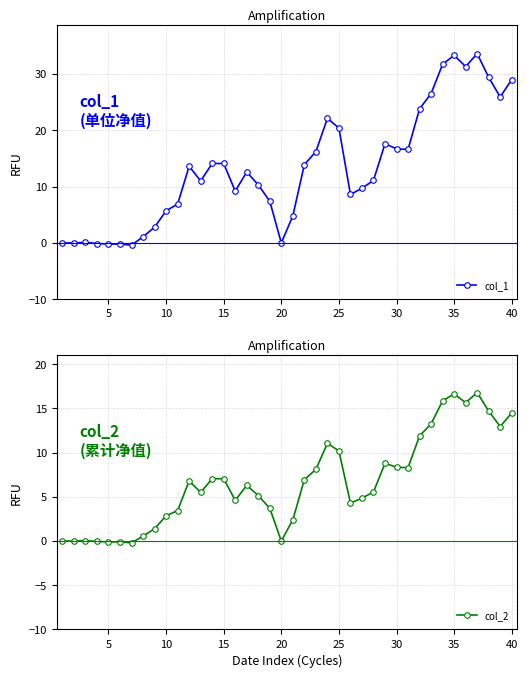

The col_2 series shows 20.7 at 40. True or false?

False